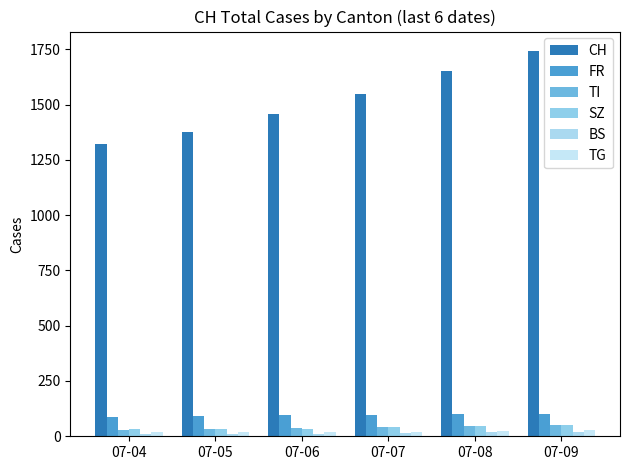

Is the value of CH at 07-04 greater than the value of SZ at 07-09?

Yes